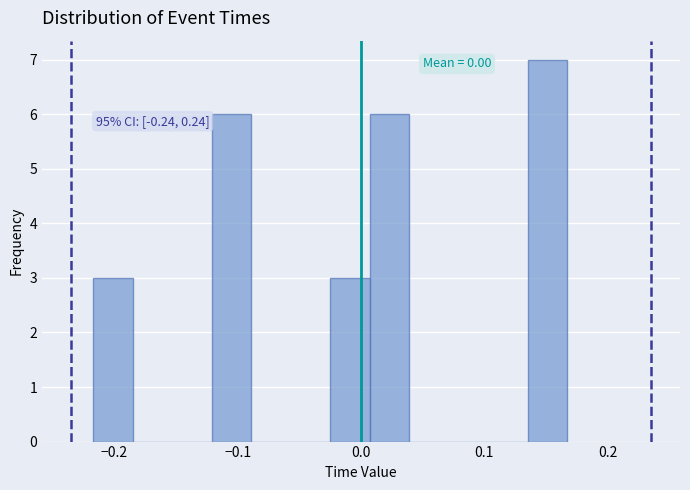

Around what value on the x-axis is the tallest bar? Give the approximate position of its centre, as read against the axis.

0.15